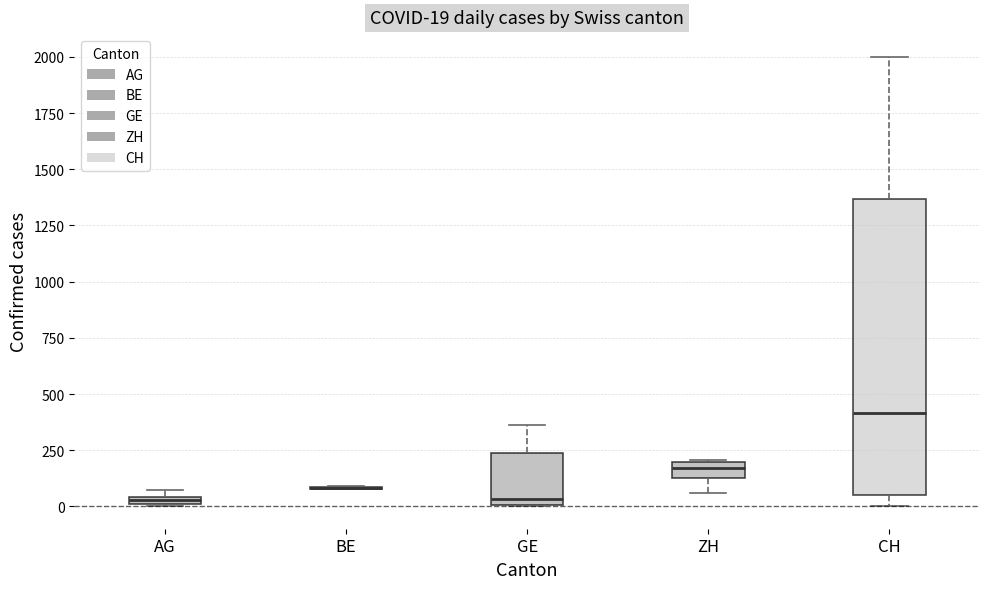

Which box is the tallest, from its lower edge to its upper edge?

CH